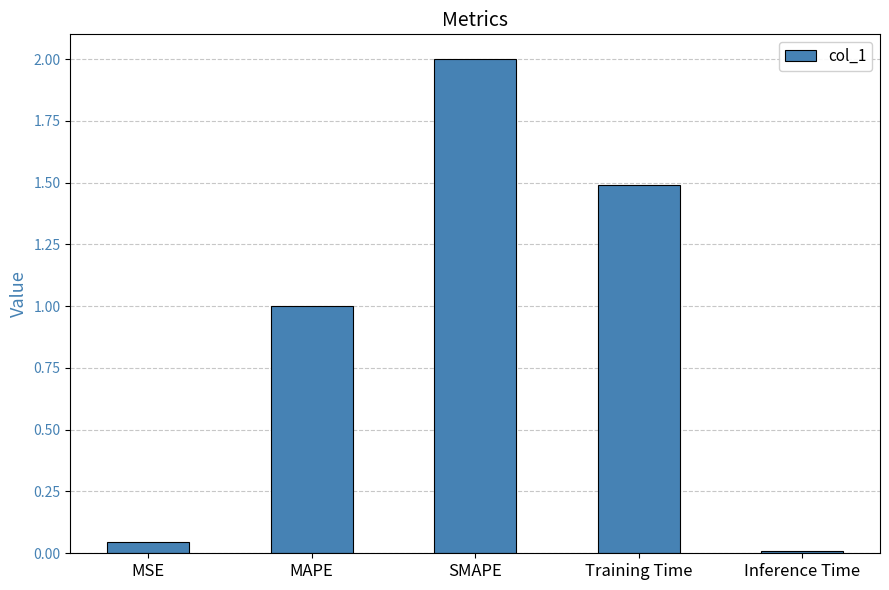

How many values are below 1?

2